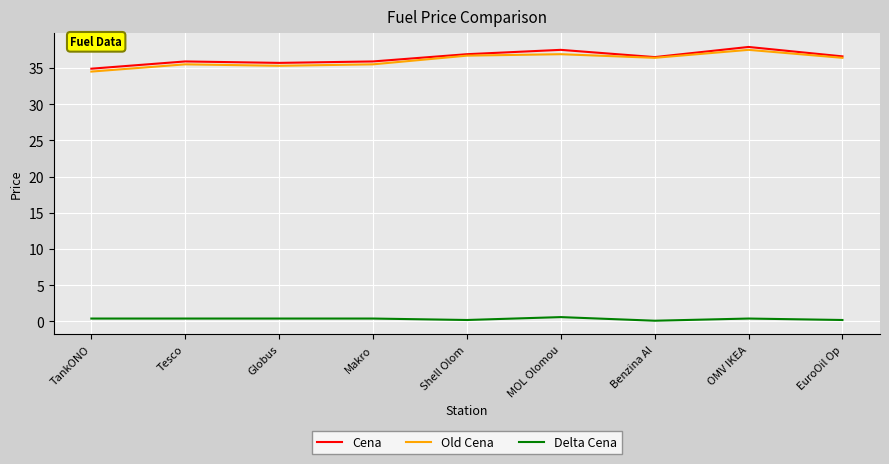

True or false: Delta Cena and Cena intersect in this chart.

False